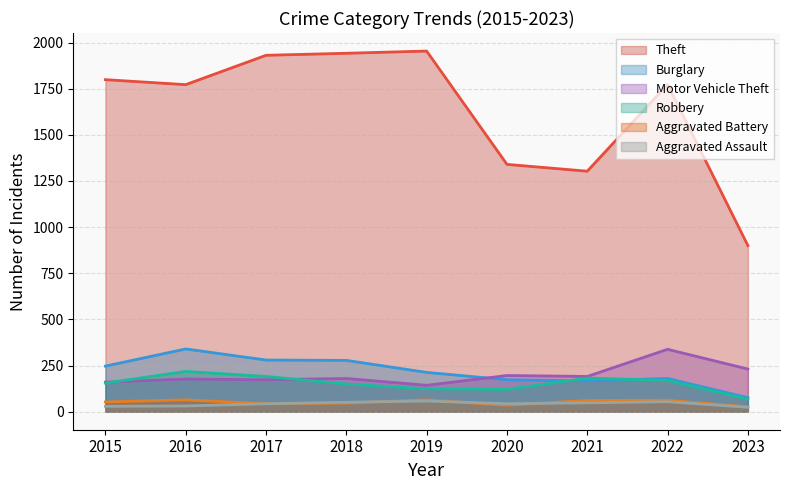

What is the difference between the maximum and minimum values in the Aggravated Battery series?

38